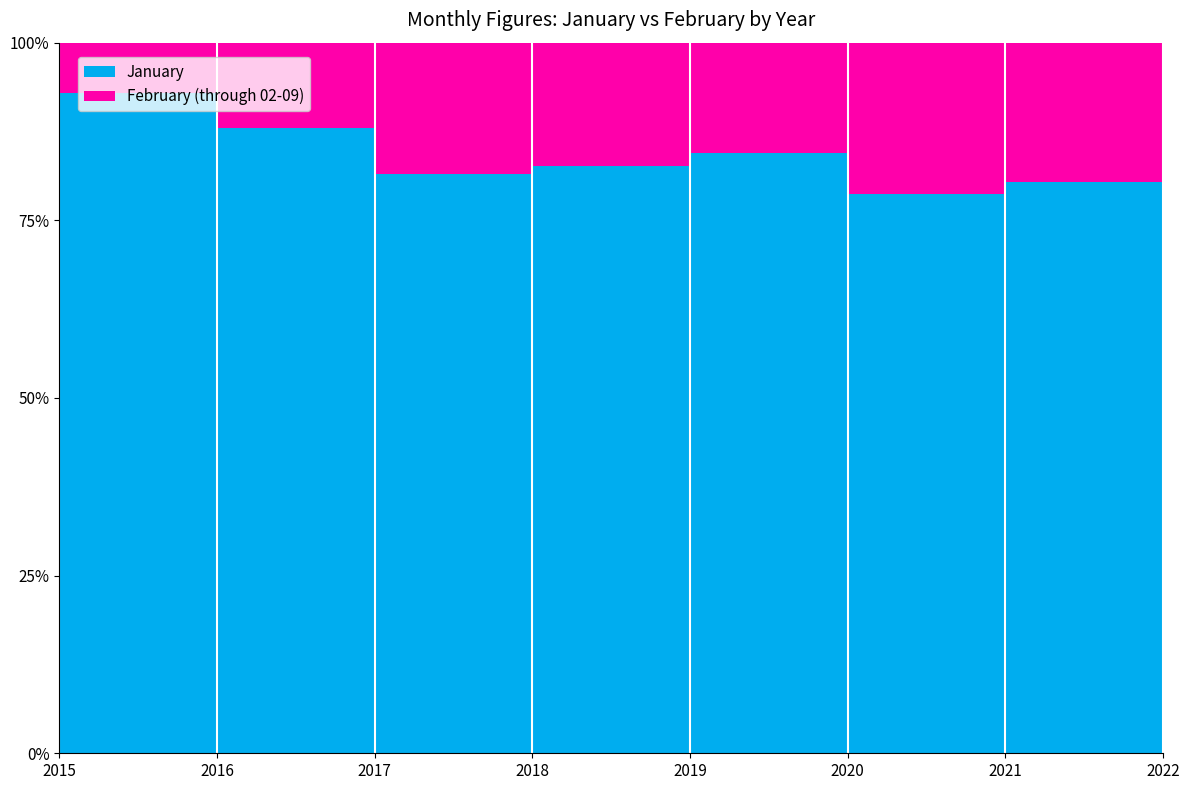

Reading left to right, list all the values displayed in this chart.

January: 26	51	75	86	49	74	217	162
February (through 02-09): 2	7	17	18	9	20	53	40